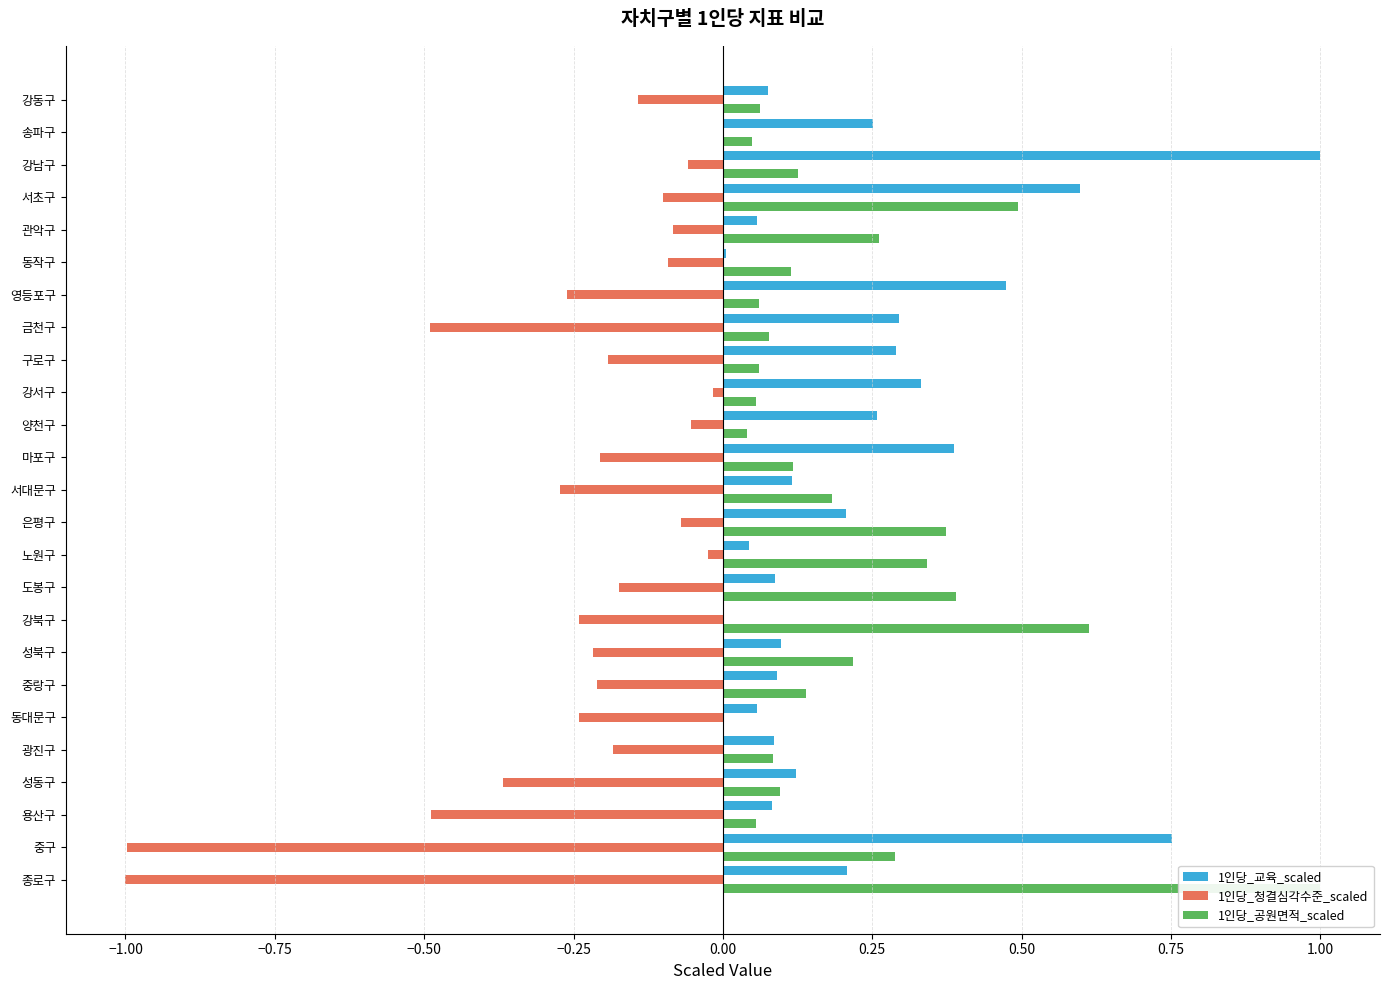

What is the lowest value of the 1인당_청결심각수준_scaled series?

-1.0